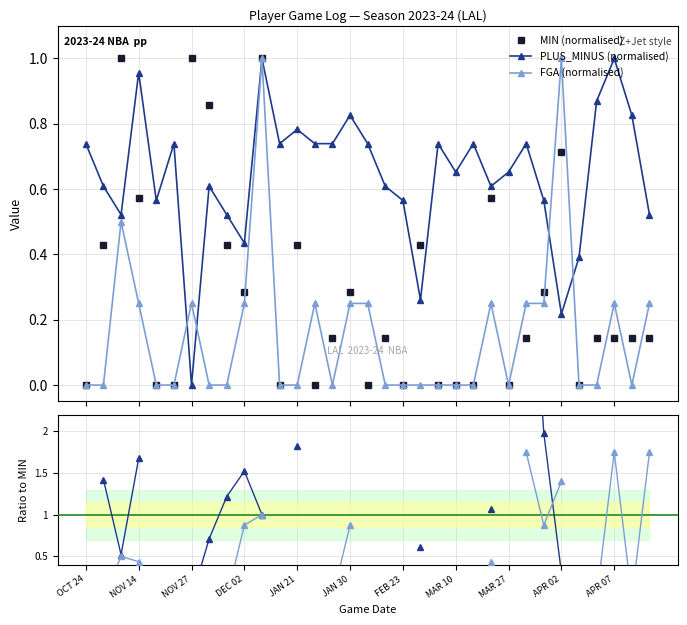

How many positive values does the PLUS_MINUS (normalised) series have?

32